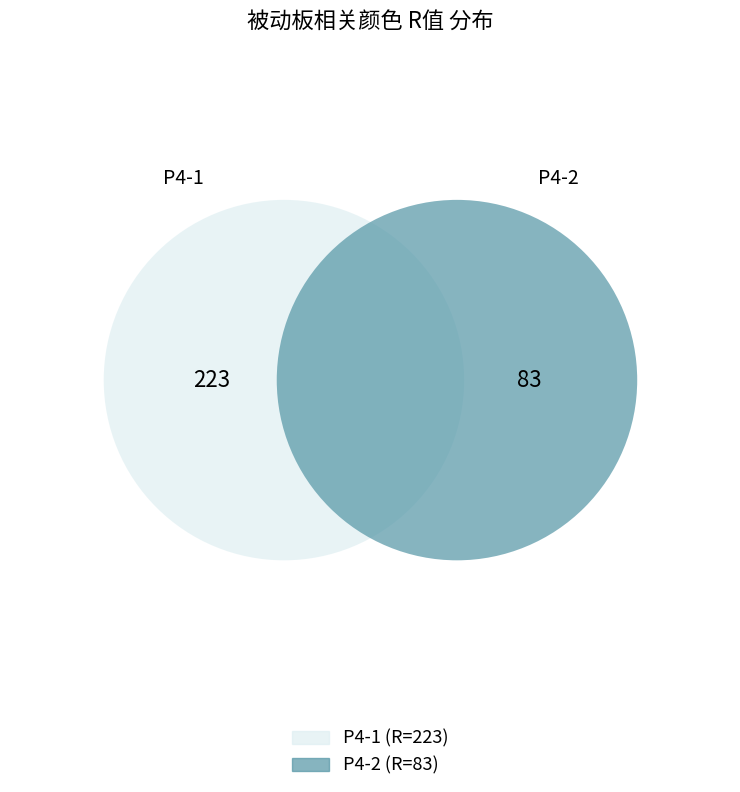

True or false: P4-2 accounts for 27% of the total.

True